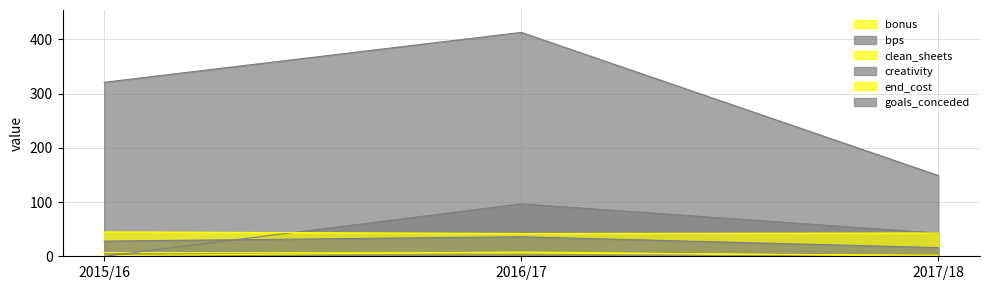

Which series changed the most between 2016/17 and 2017/18?

bps